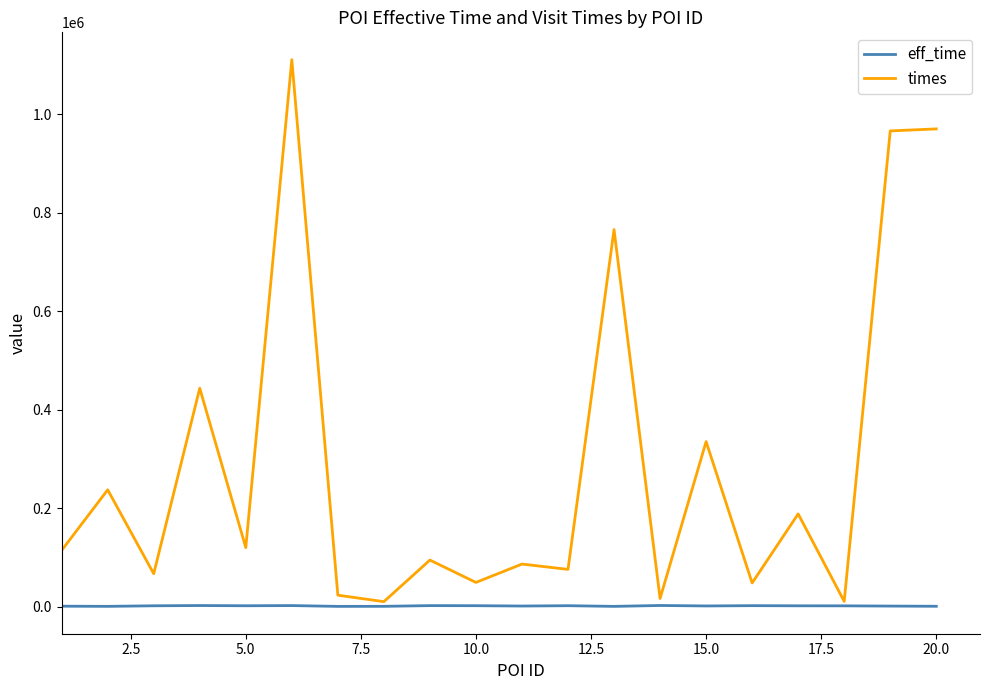

Which series has the largest total across all categories?

times